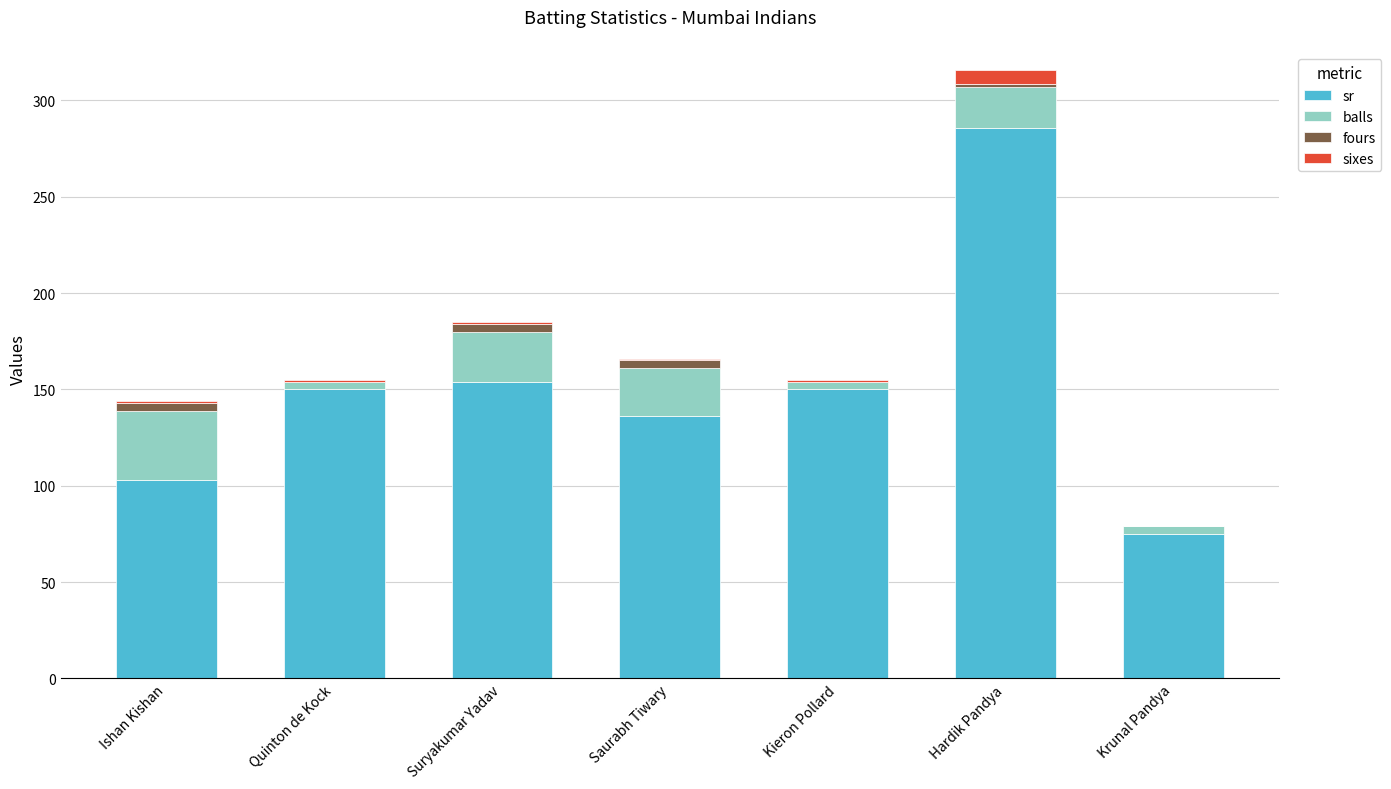

At which label does sr reach its peak?

Hardik Pandya